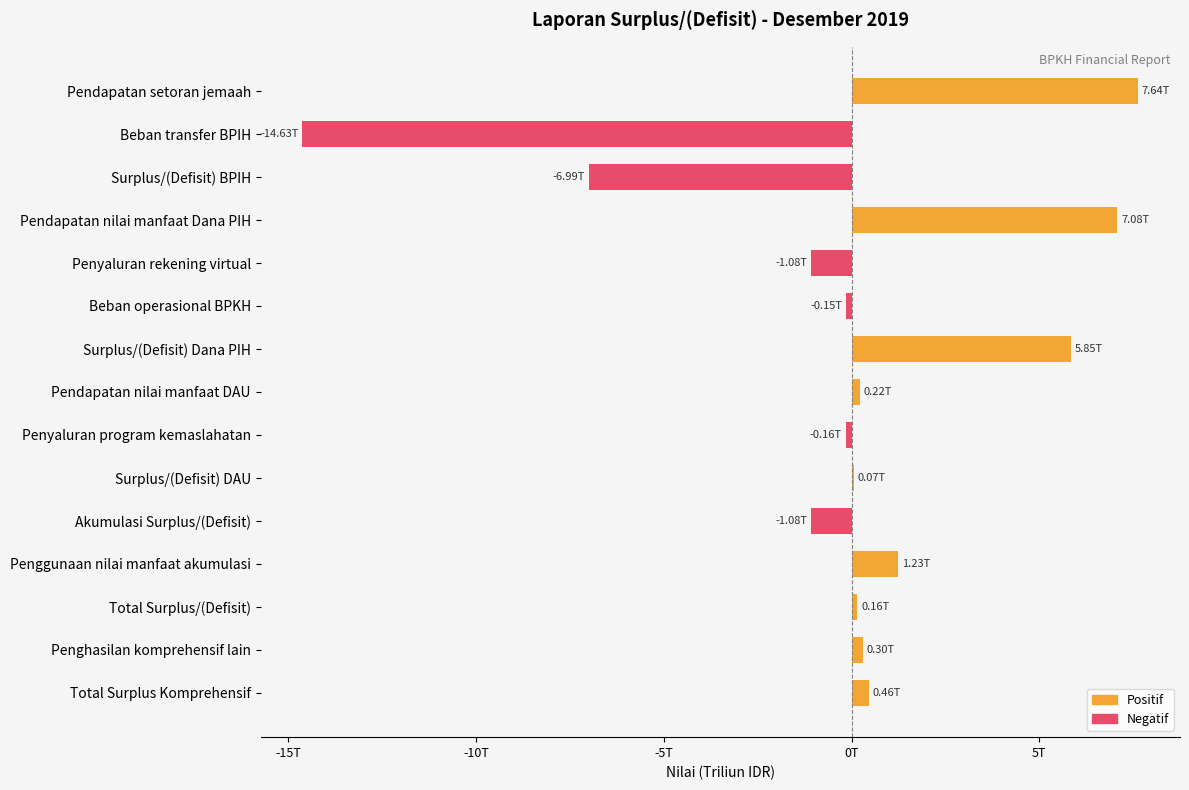

What are all the series names shown in the legend?

Positif, Negatif